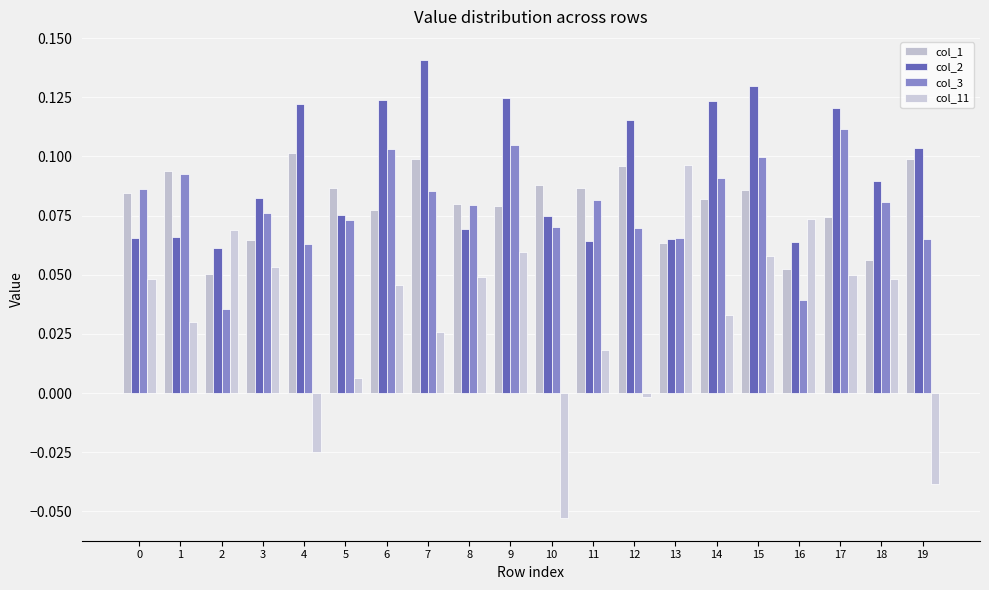

At which category is the sum across all series the highest?

15